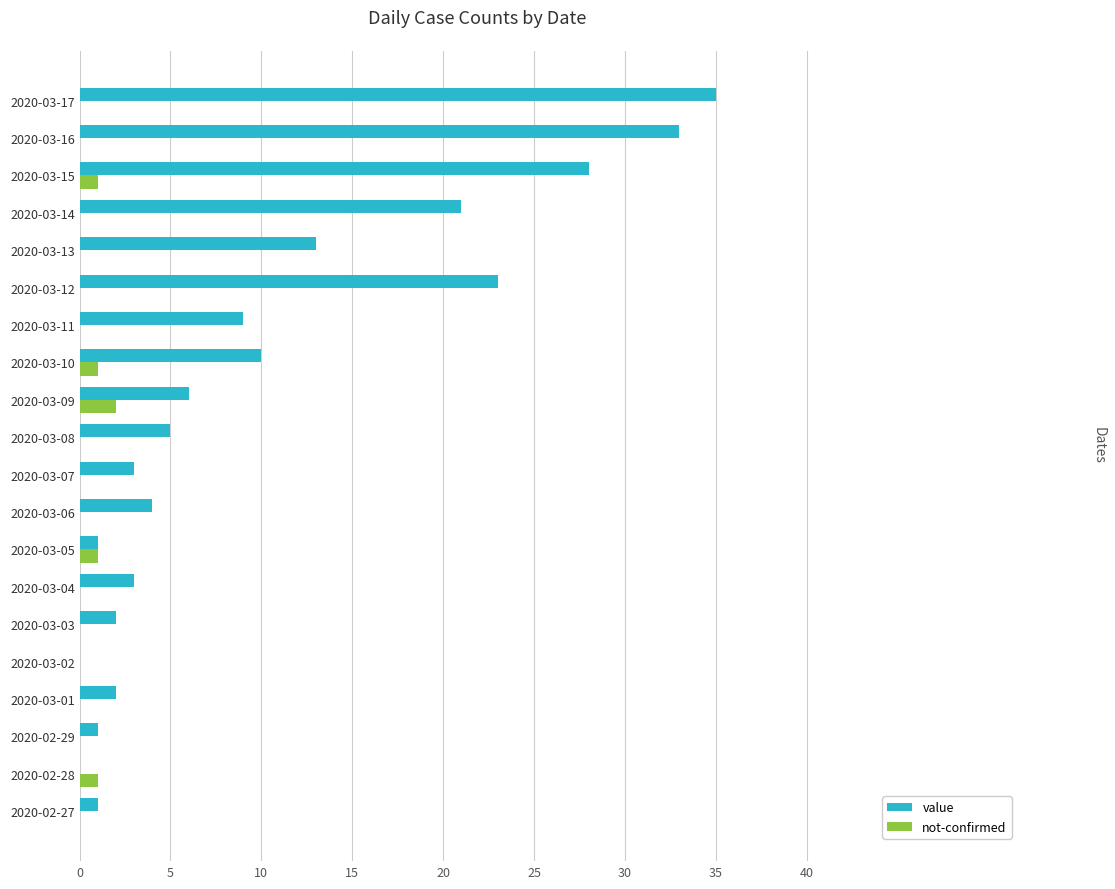

How many data points does each series have?

20